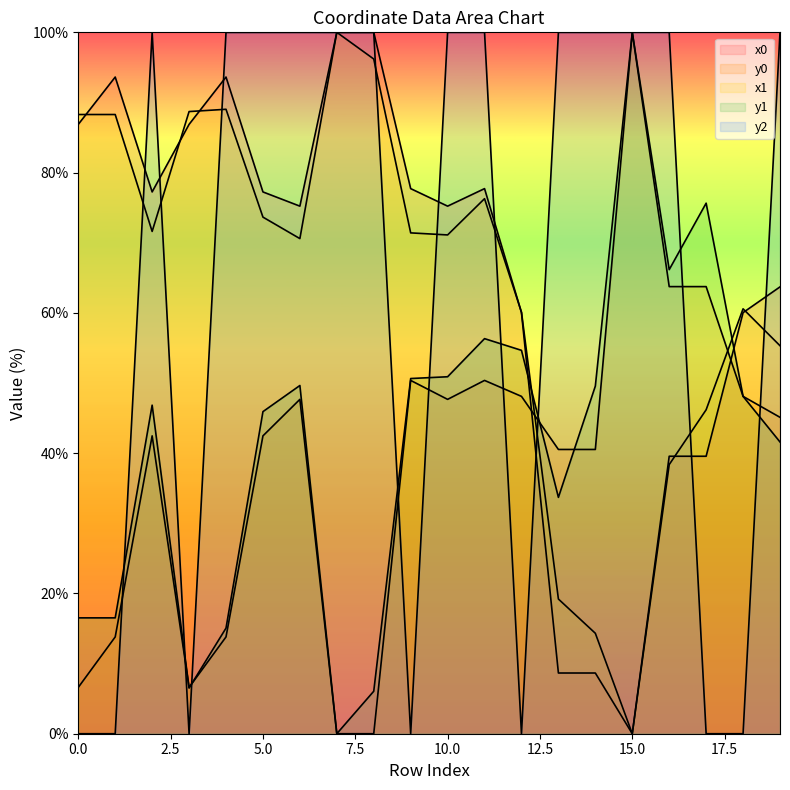

At how many categories does at least one series exceed 98?

13